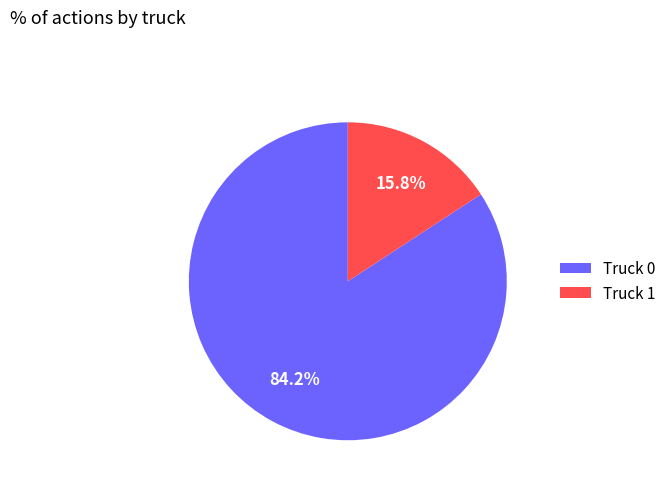

To the nearest percent, what is the average slice percentage?

50%